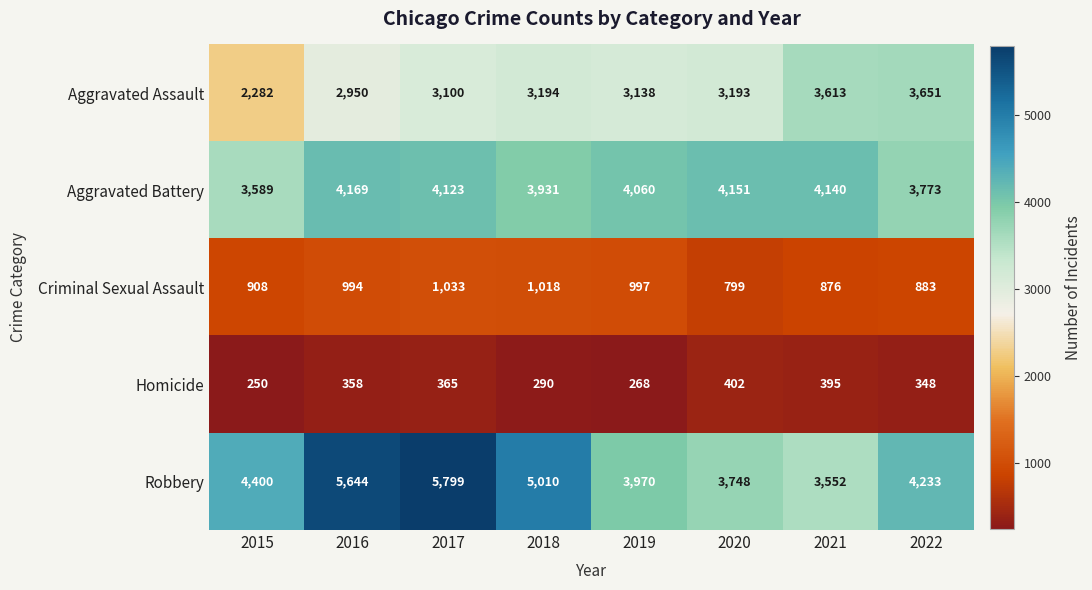

Count the number of data series in this chart.

5